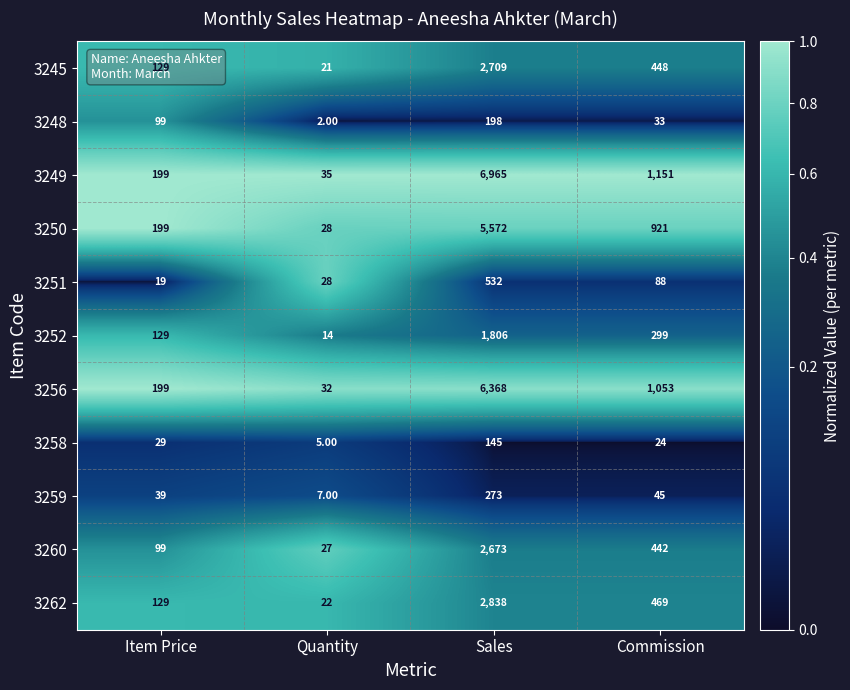

Which series has the largest total across all categories?

3249